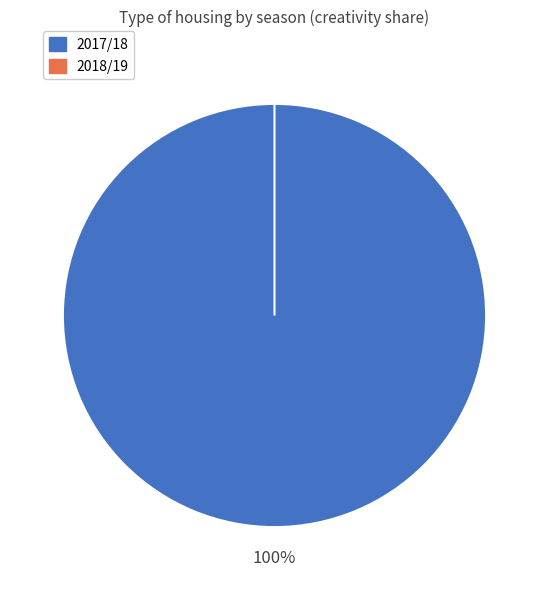

How many slices are in this pie chart?

2